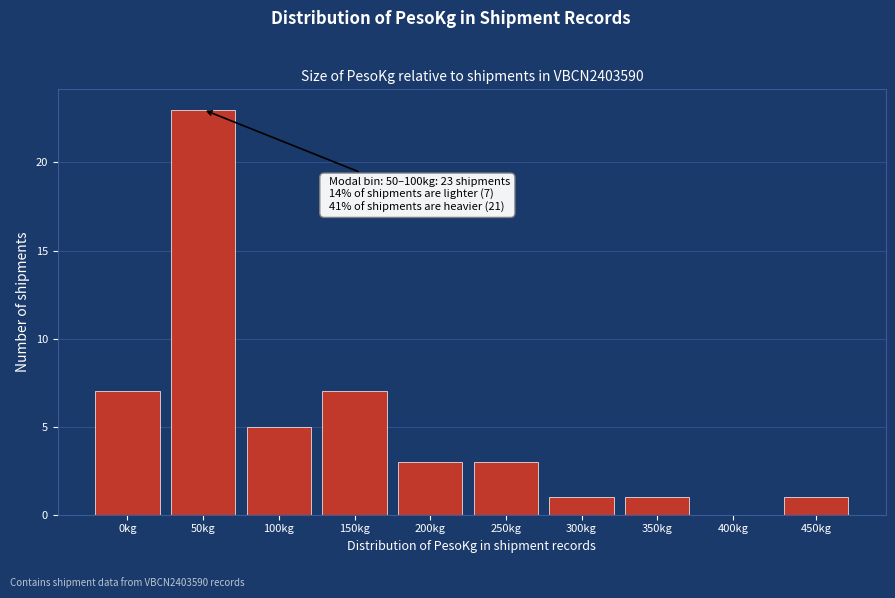

Reading left to right, what are all the values shown in this chart?

0kg=7	50kg=23	100kg=5	150kg=7	200kg=3	250kg=3	300kg=1	350kg=1	400kg=0	450kg=1